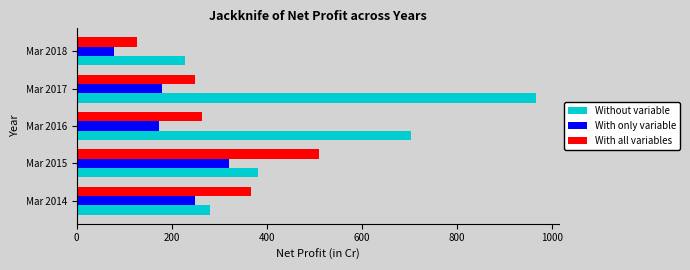

Rank the series by their maximum value, from lowest to highest.

With only variable, With all variables, Without variable